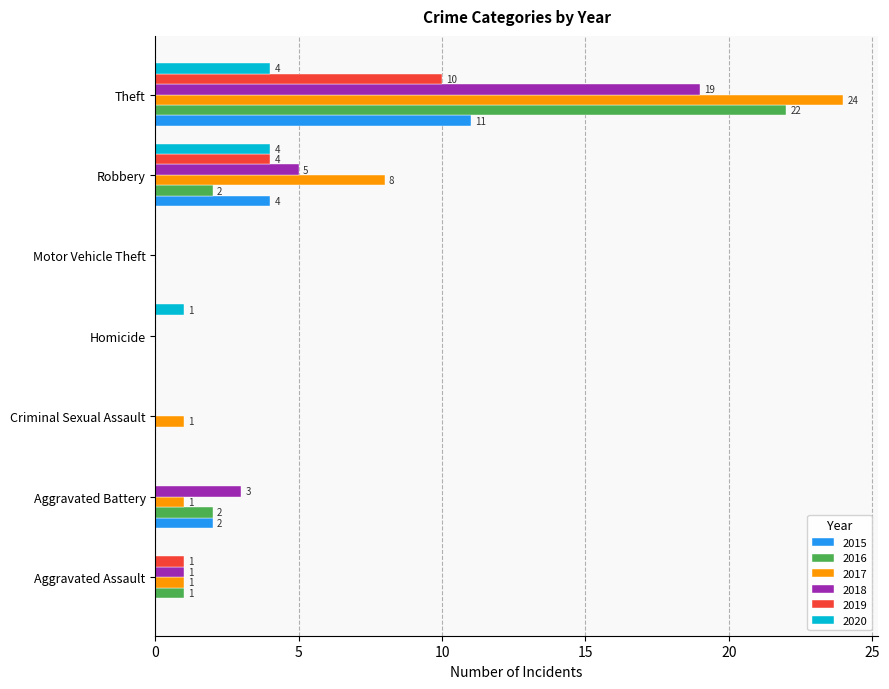

At which category is the sum across all series the highest?

Theft